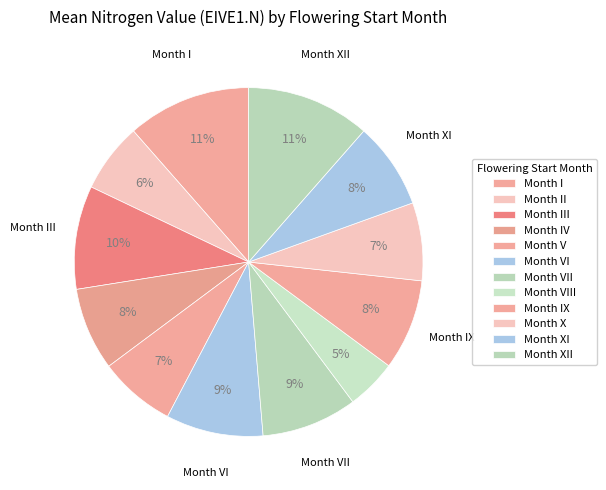

Count the number of slices in the pie.

12